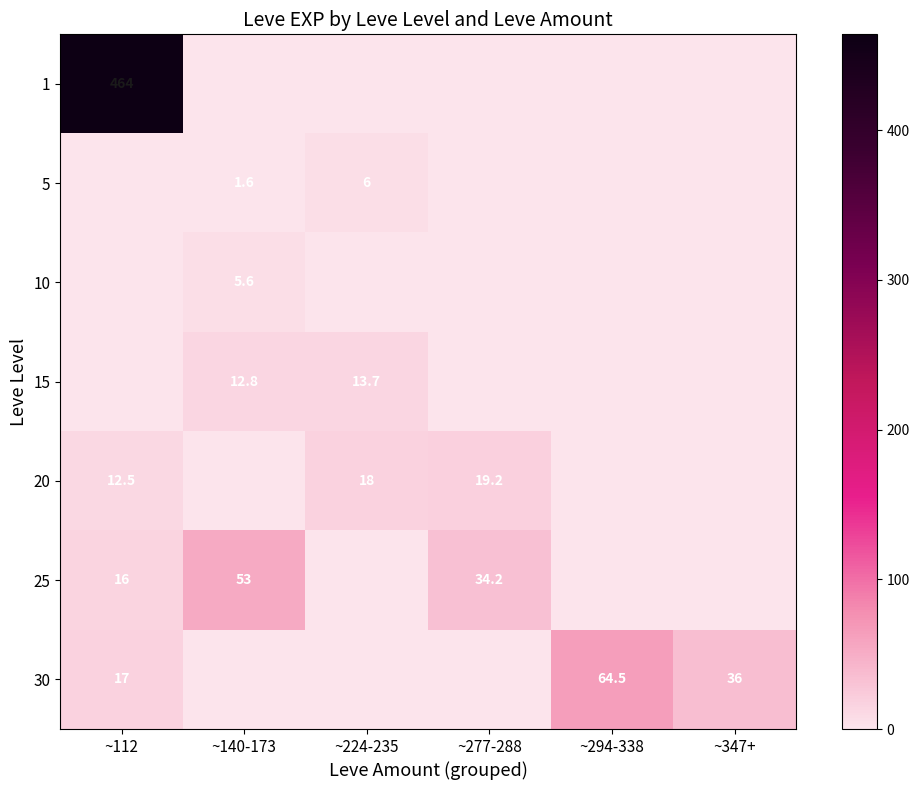

What is the difference between the highest and lowest values at ~347+?

36.0